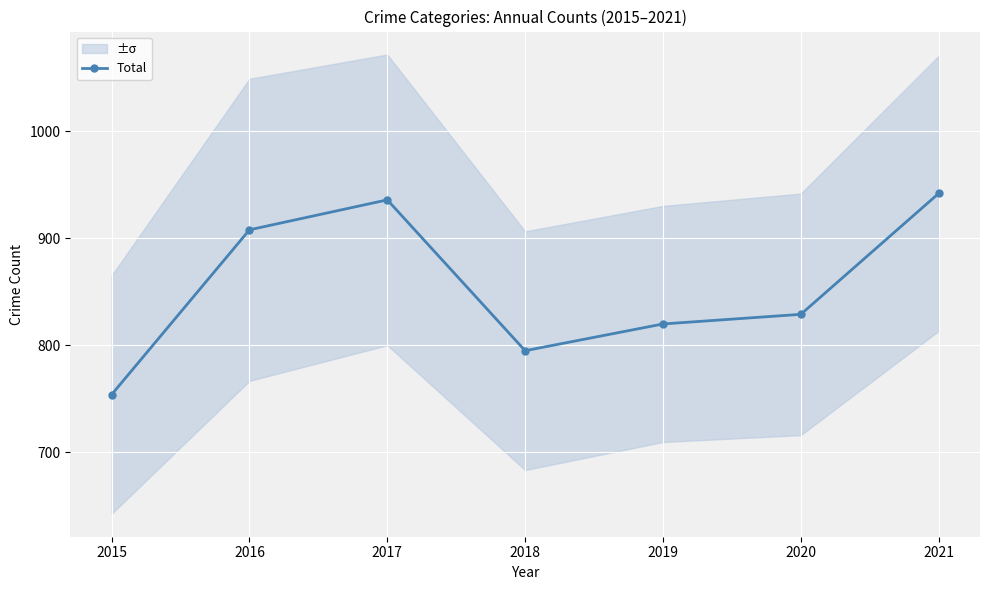

What is the smallest value displayed?

754